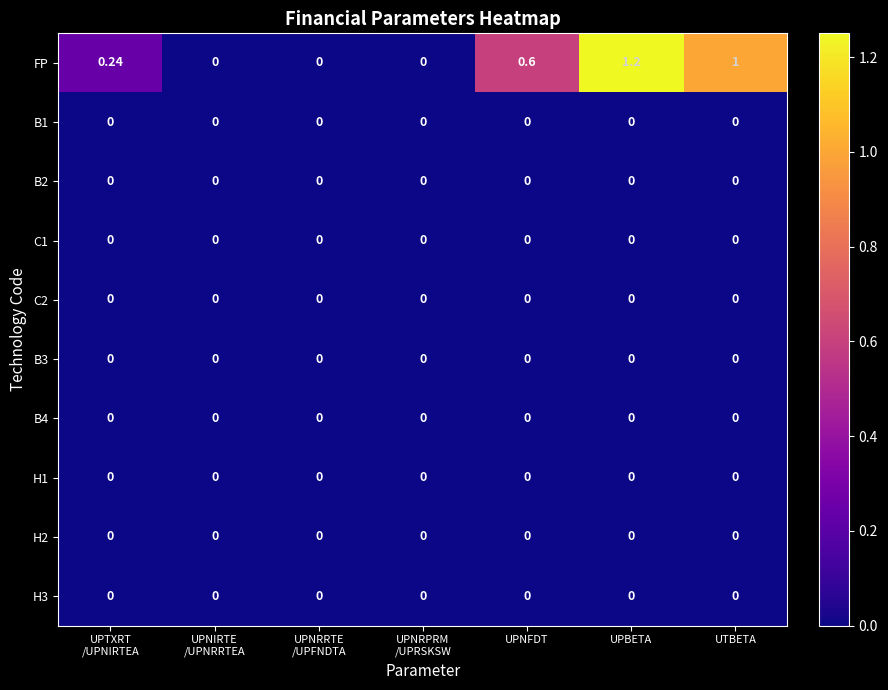

Which series has the widest spread of values?

FP